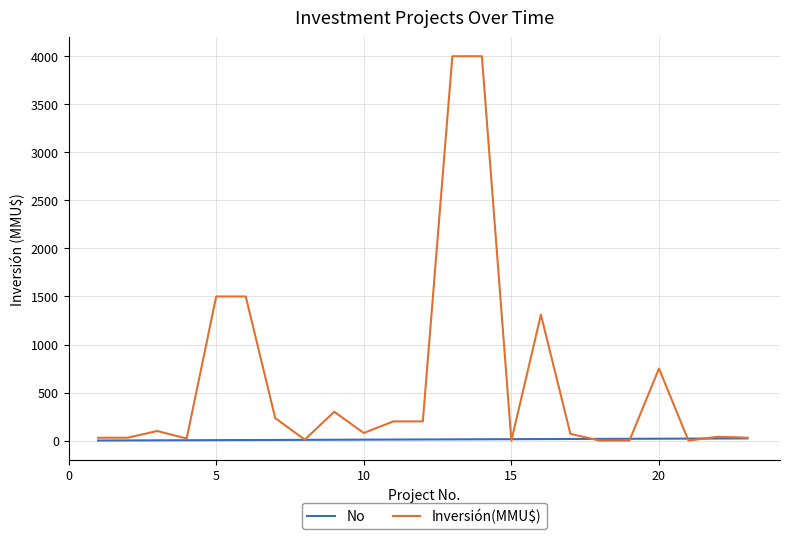

What is the highest value of the No series?

23